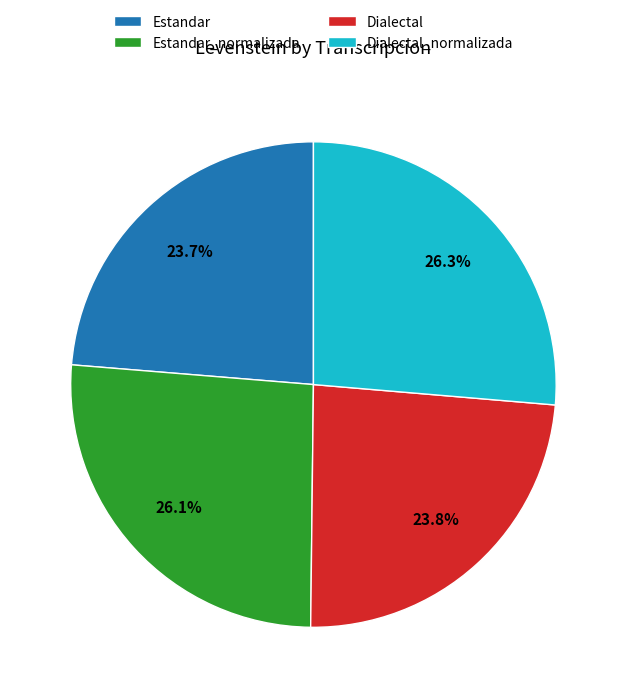

Is the sum of Dialectal_normalizada and Estandar_normalizada greater than half?

Yes